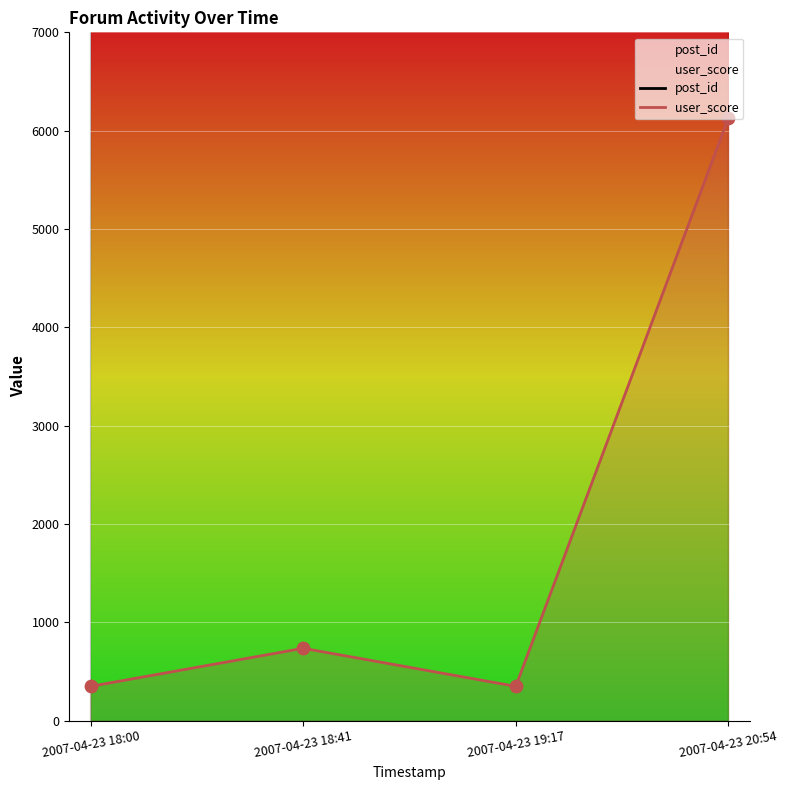

Which series reaches the minimum Y coordinate?

user_score